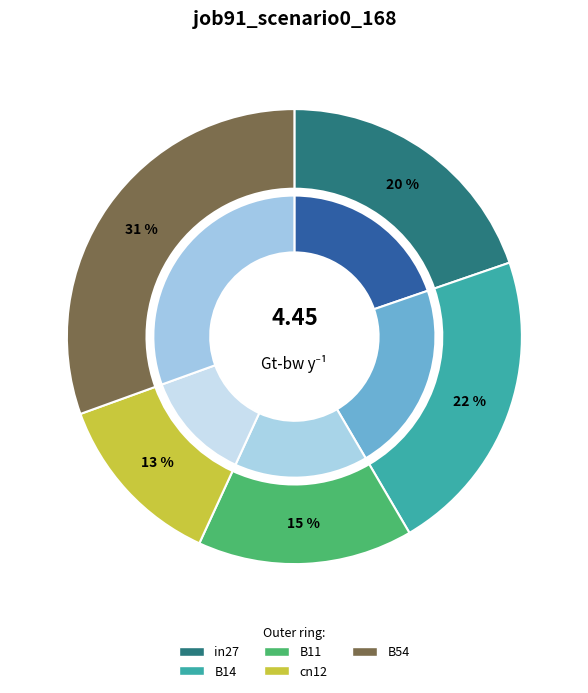

How many segments does this pie chart have?

5